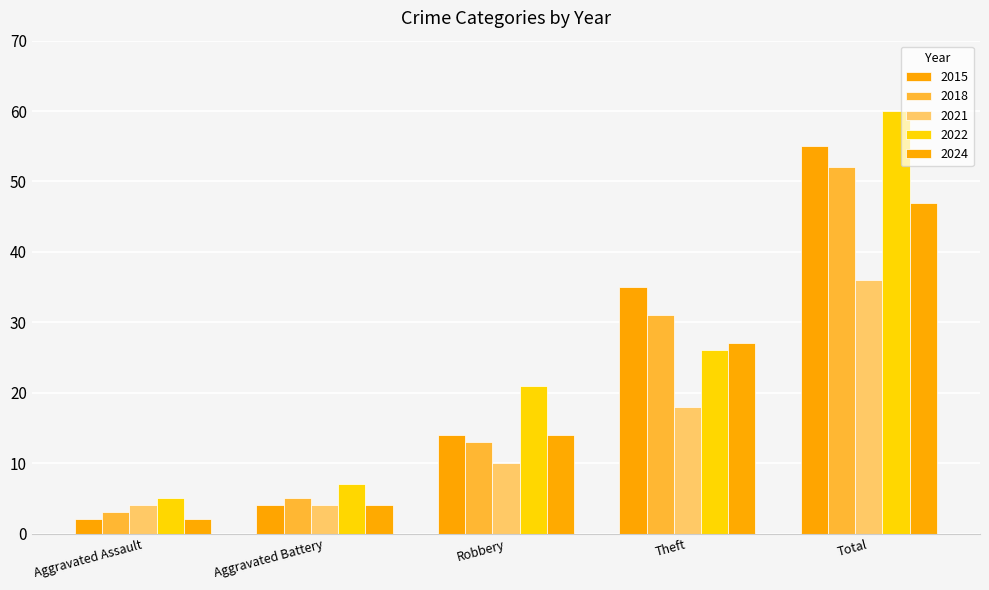

How many series are shown in this chart?

5